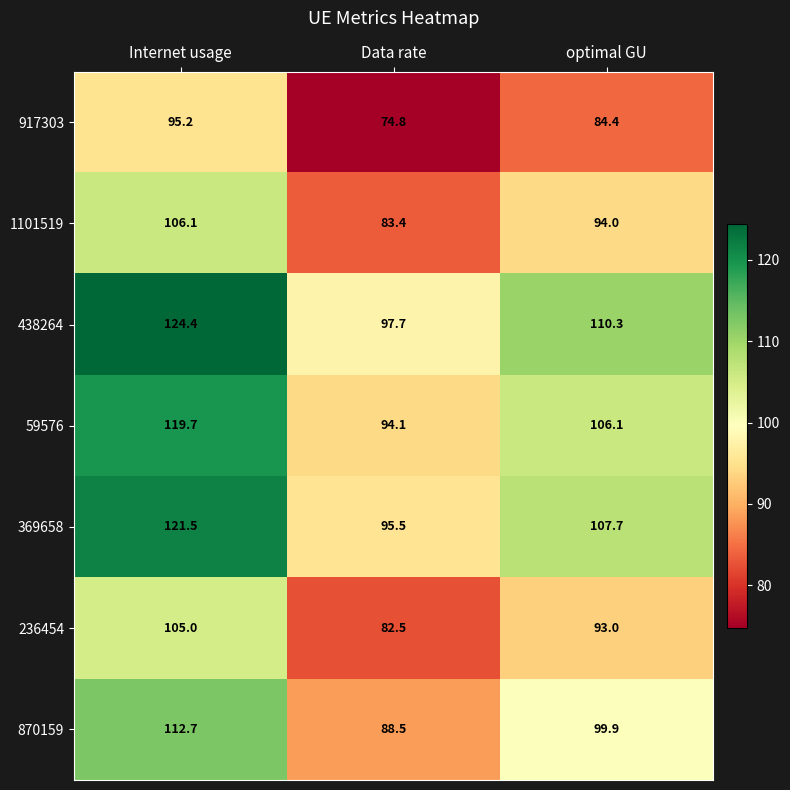

List the series in order of their peak value, highest first.

438264, 369658, 59576, 870159, 1101519, 236454, 917303